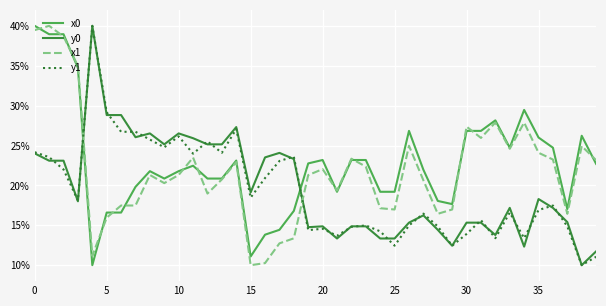

What is the minimum value shown in the chart?

10.0